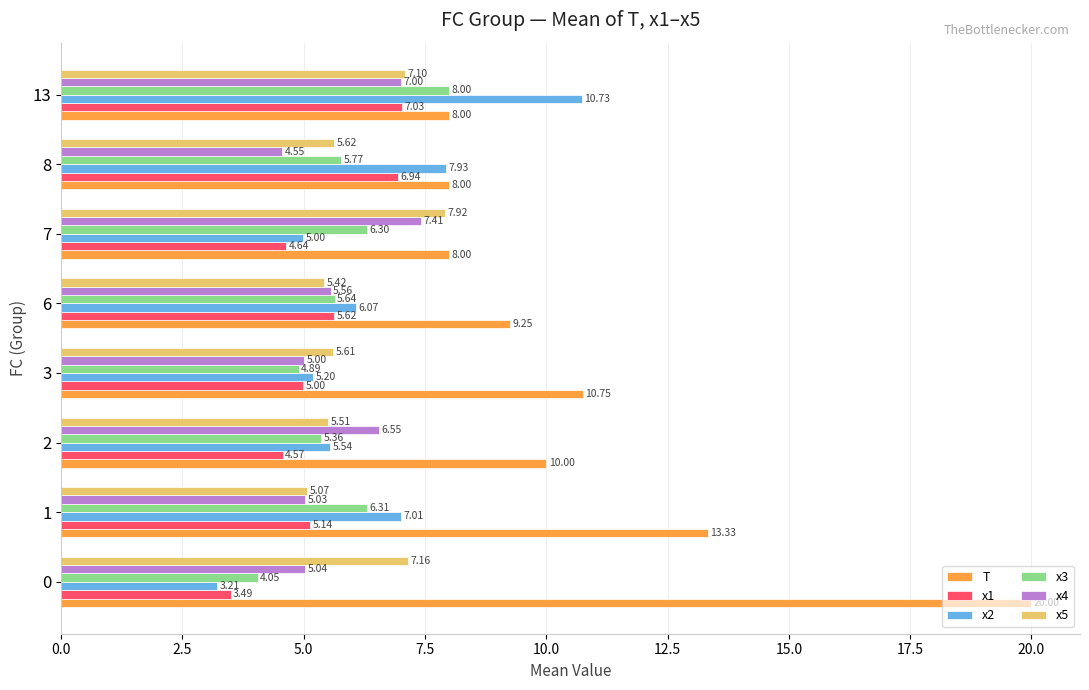

At which category is the sum across all series the highest?

13